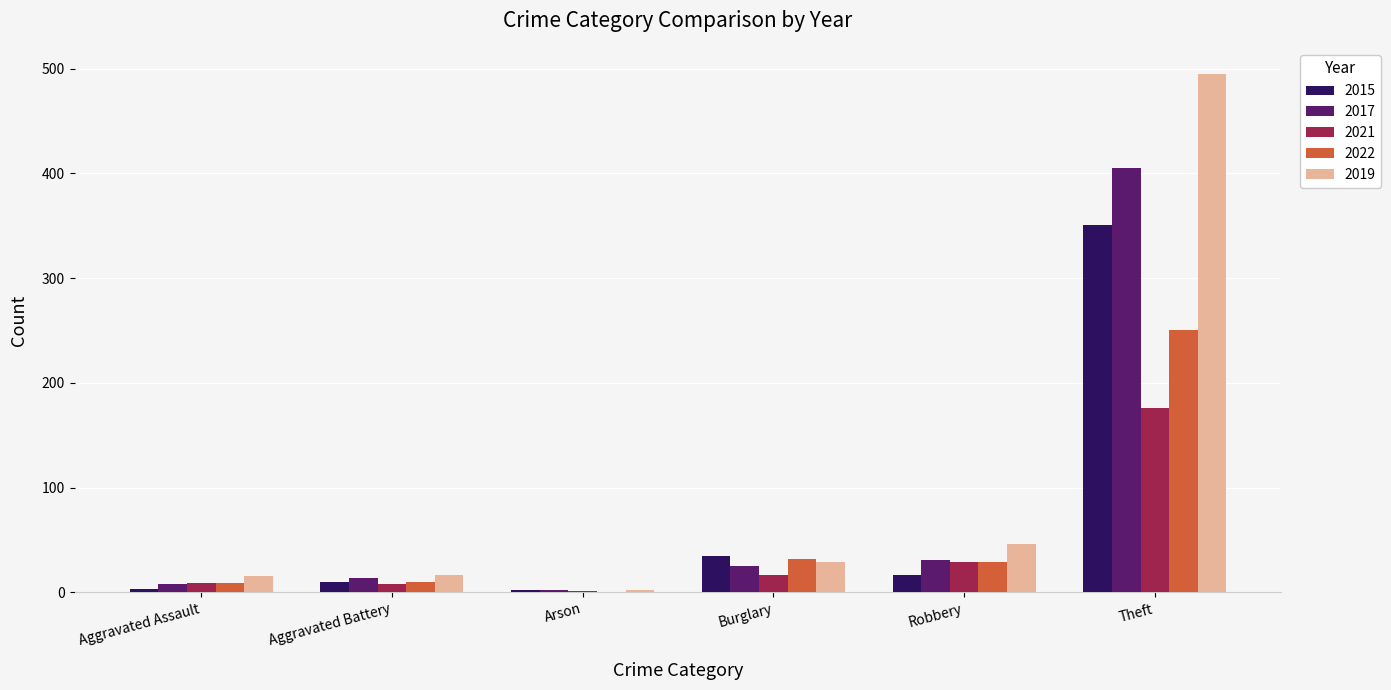

How many groups of bars are there?

6